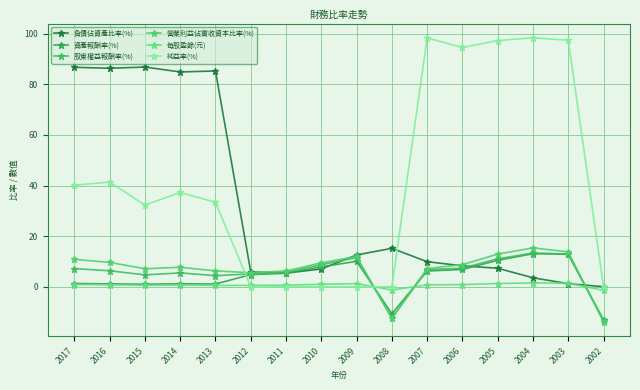

Where is 負債佔資產比率(%) nearest to the value 43?

2008